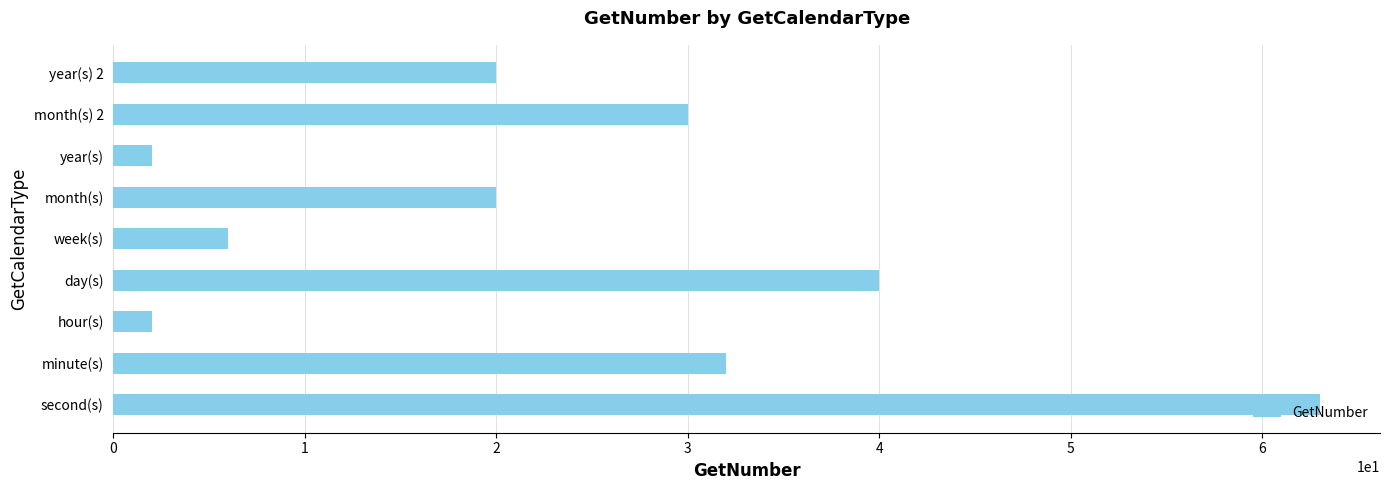

How many series are shown in this chart?

1